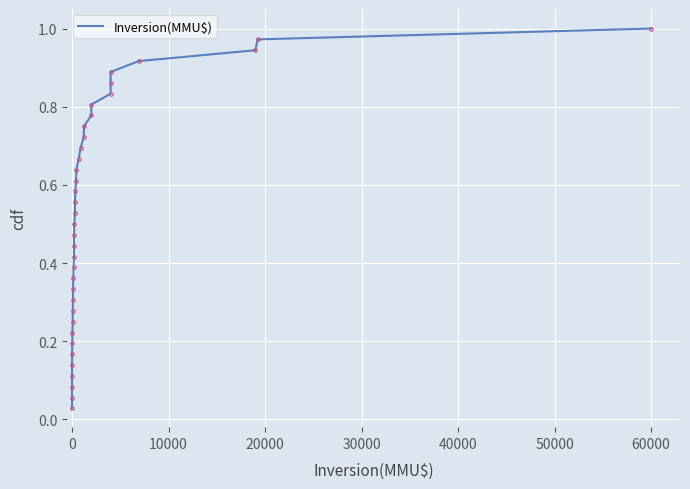

The chart shows a value of 1.1 at 28. True or false?

False